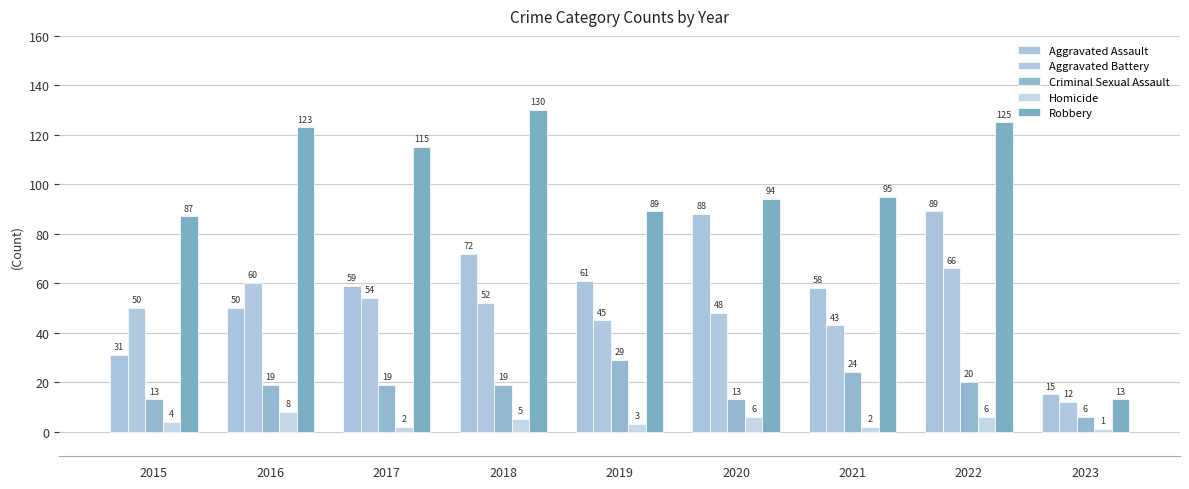

Which series has the widest spread of values?

Robbery